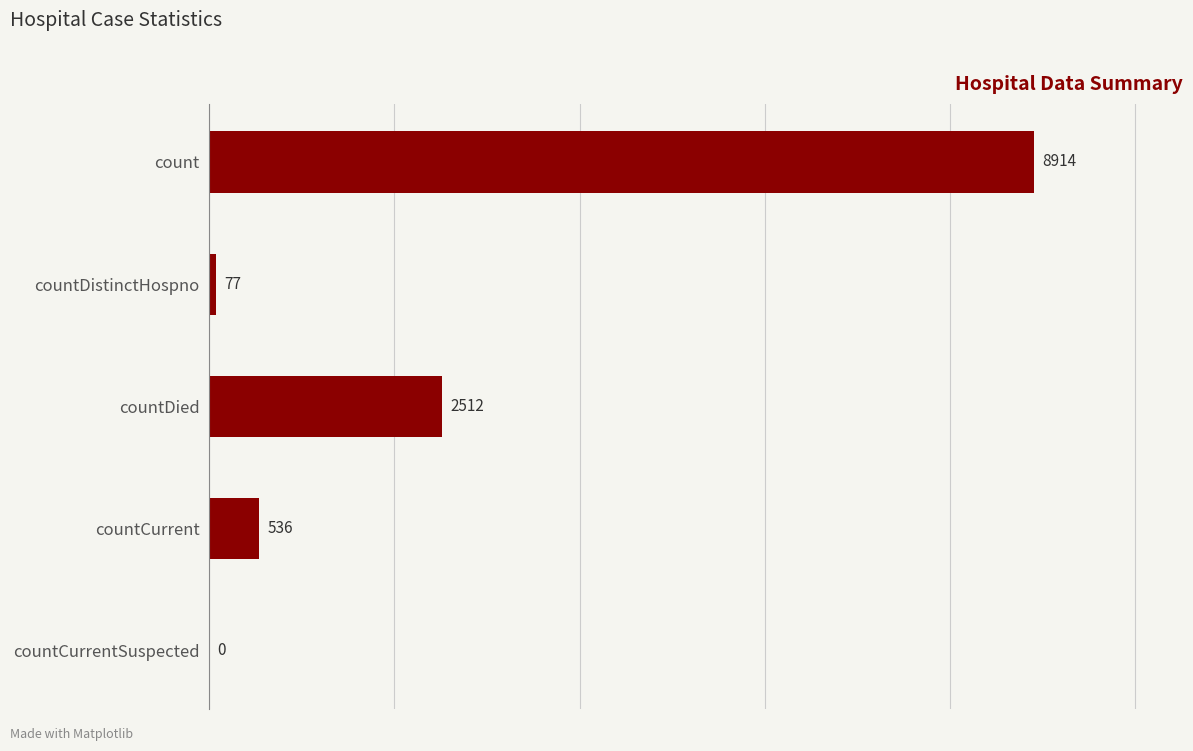

What is the maximum value shown in the chart?

8914